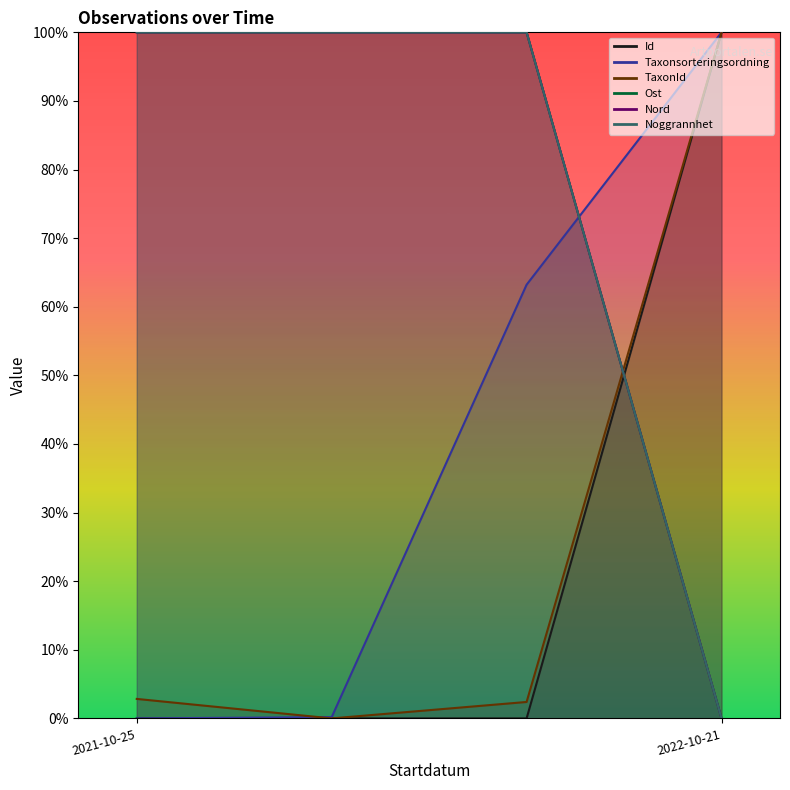

How many lines are shown in the chart?

6